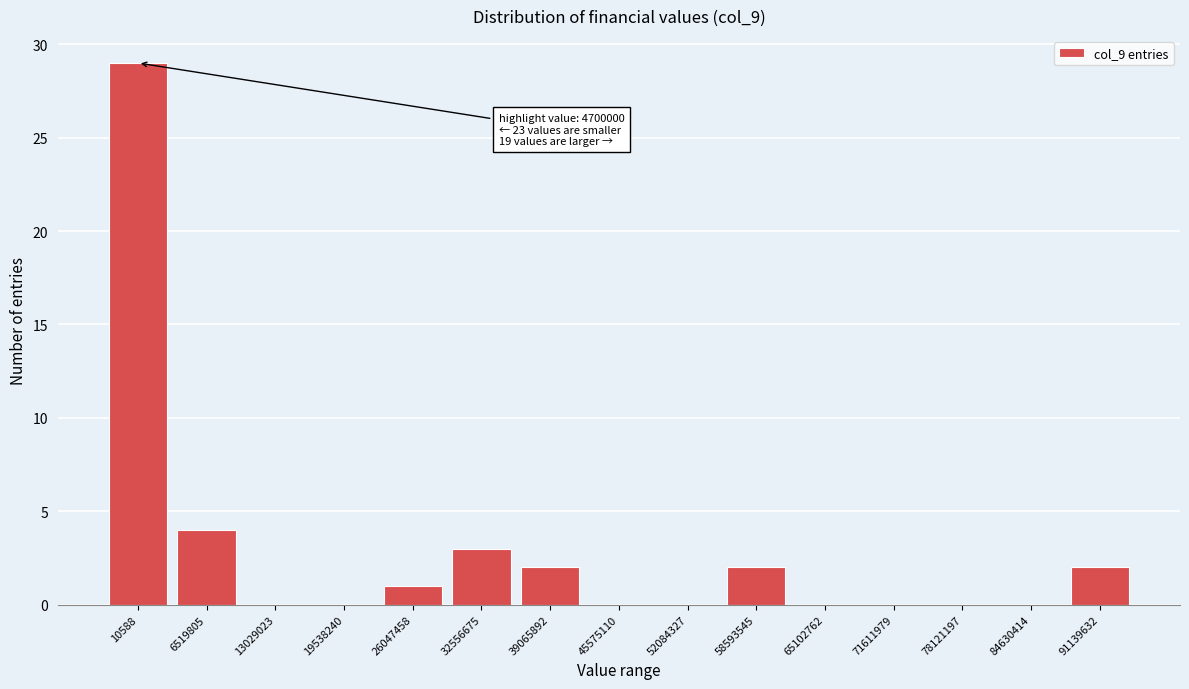

Reading left to right, transcribe all the data shown in this chart.

10588=29	6519805=4	13029023=0	19538240=0	26047458=1	32556675=3	39065892=2	45575110=0	52084327=0	58593545=2	65102762=0	71611979=0	78121197=0	84630414=0	91139632=2